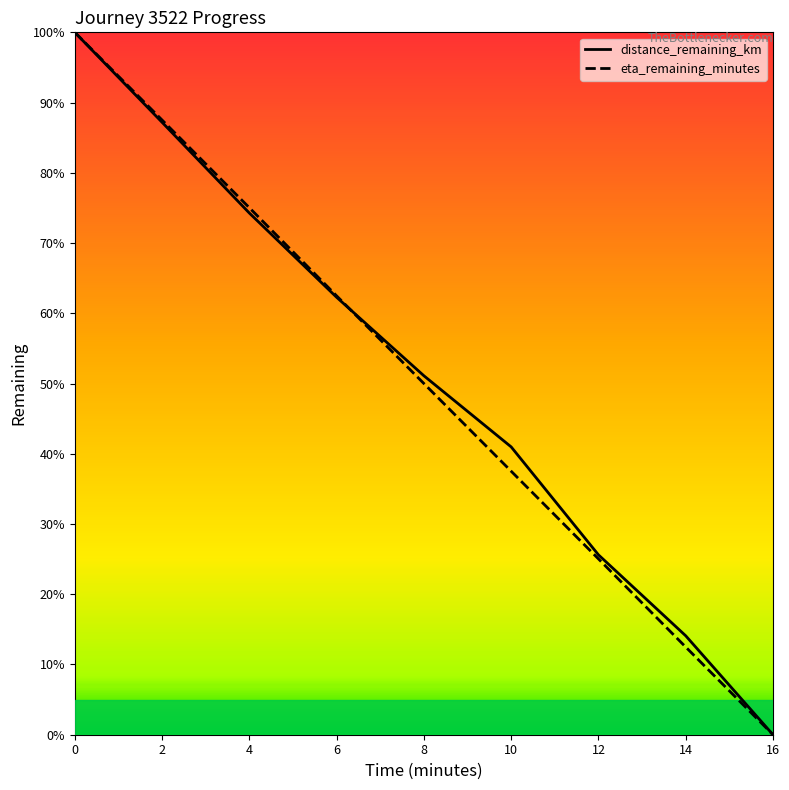

Does the chart have visible grid lines?

No